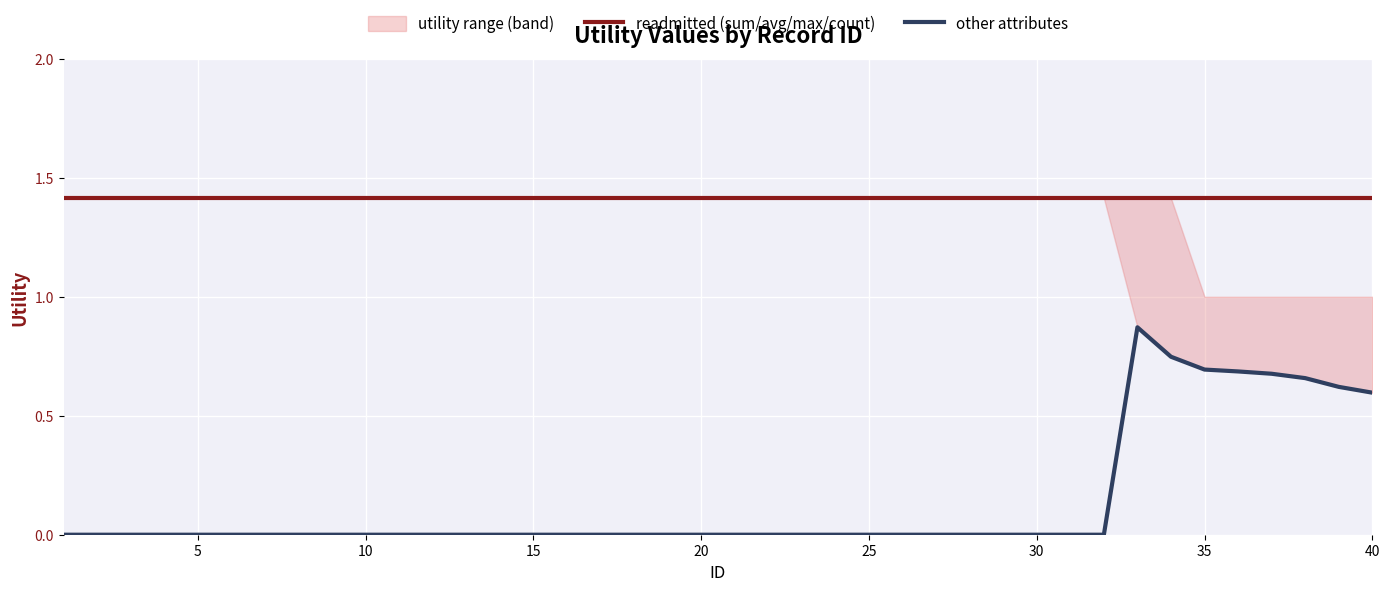

The readmitted (sum/avg/max/count) series shows 1.4 at 40. True or false?

True